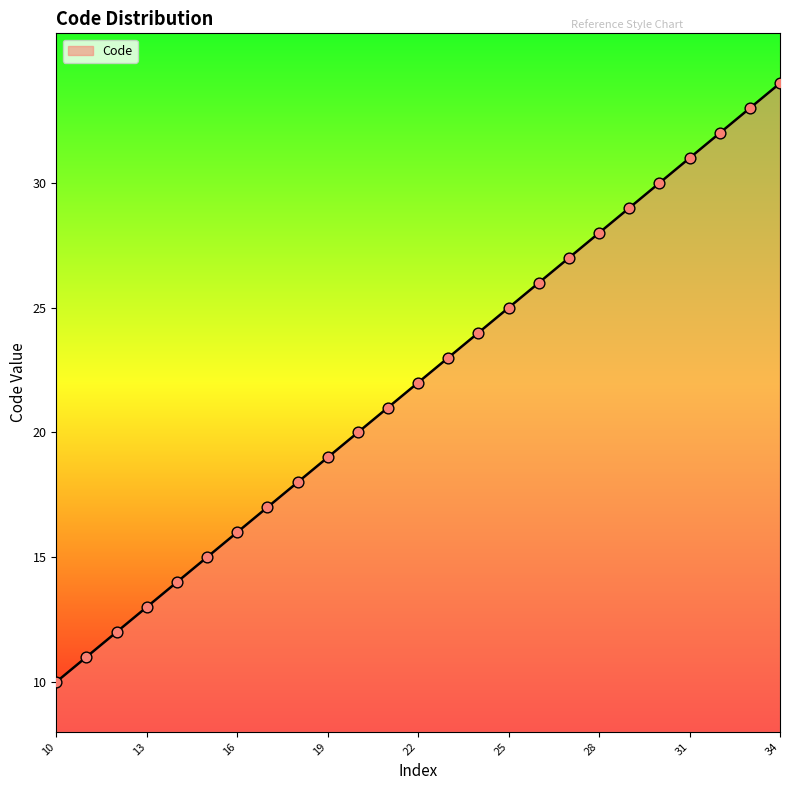

What is the difference between the maximum and minimum values?

24